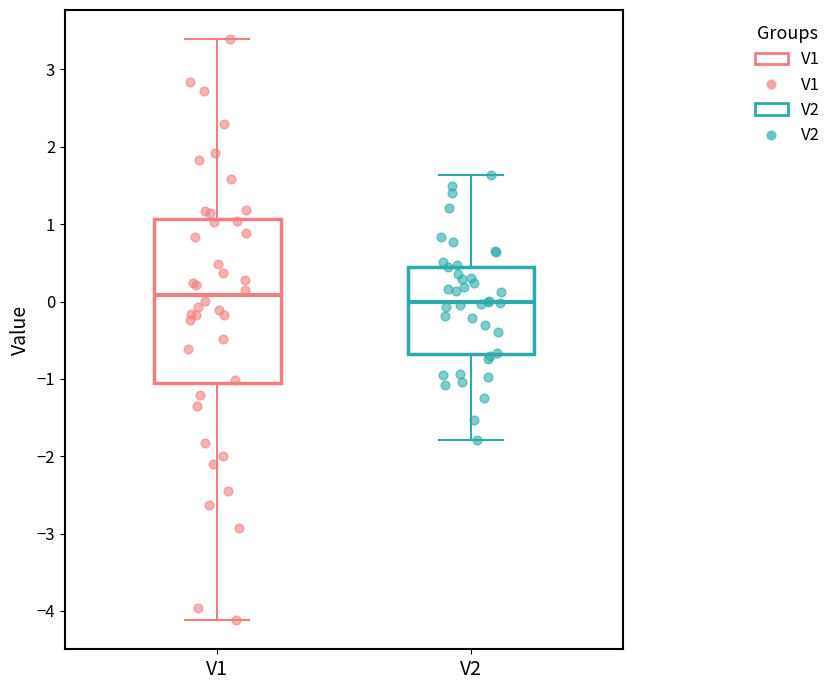

Reading left to right, transcribe this box plot: for each box, give where its median line is, the range the box spans, and where its two whiskers end, as read against the y-axis. The values are not printed on the chart, so give them approximately, as read against the axis.

V1: median 0.1, box -1.1 to 1.1, whiskers -4.1 to 3.4
V2: median 0.0, box -0.7 to 0.4, whiskers -1.8 to 1.6